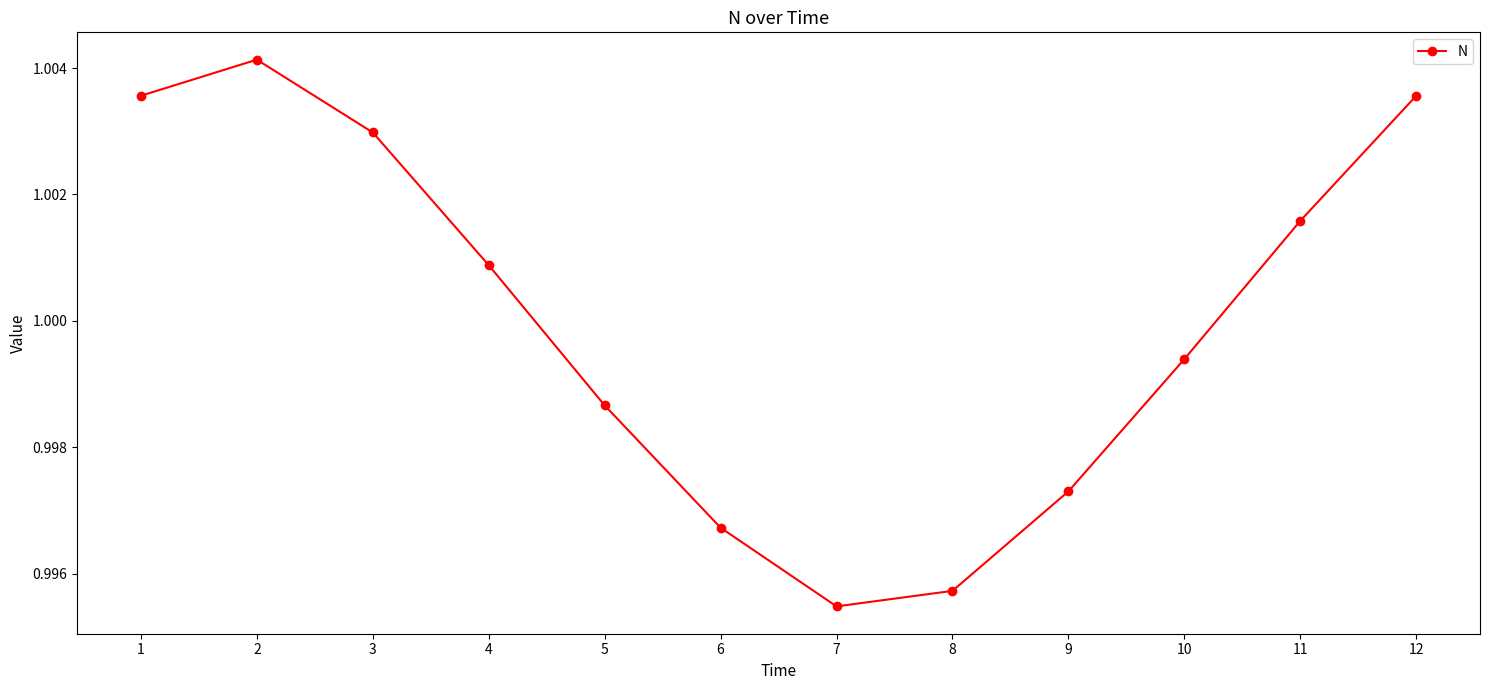

At which category does the chart reach its minimum across all series?

7